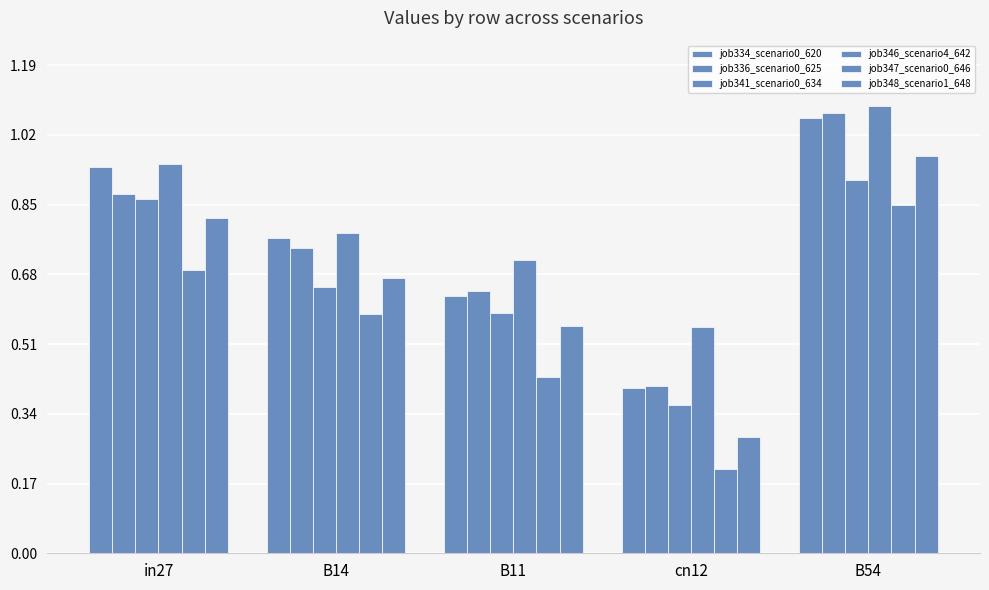

True or false: job341_scenario0_634 has a value of 0.9 at B54.

True